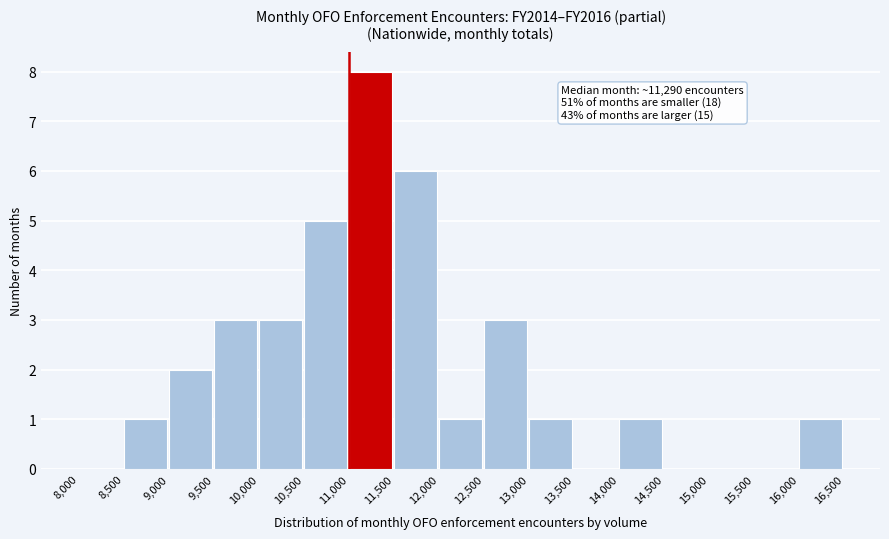

Which range on the x-axis has the tallest bar?

11,000 to 11,500